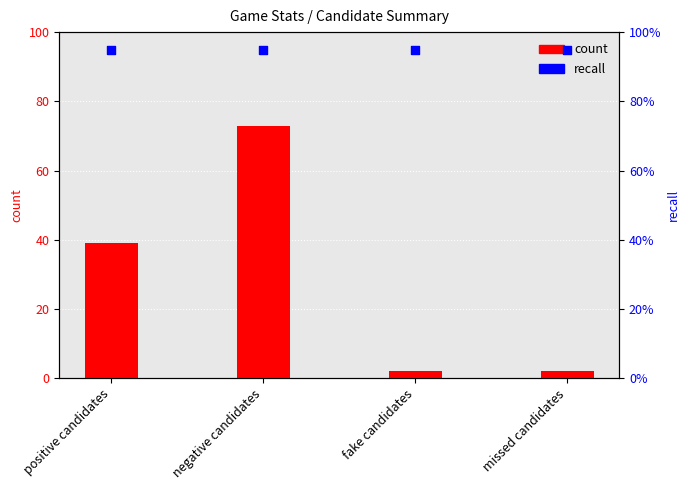

Is the value of recall at negative candidates greater than the value of count at positive candidates?

No